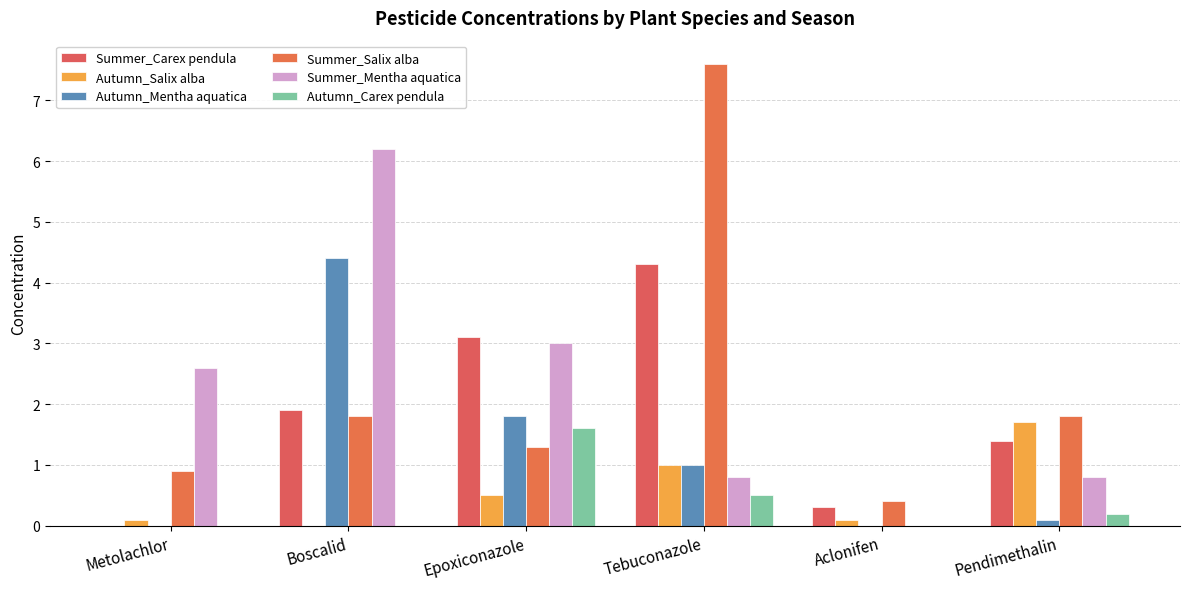

How many groups of bars are there?

6